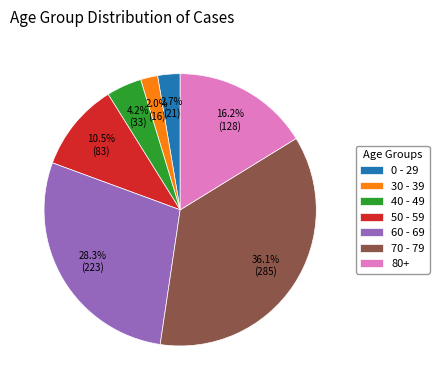

Which category has the smallest portion of the pie?

30 - 39